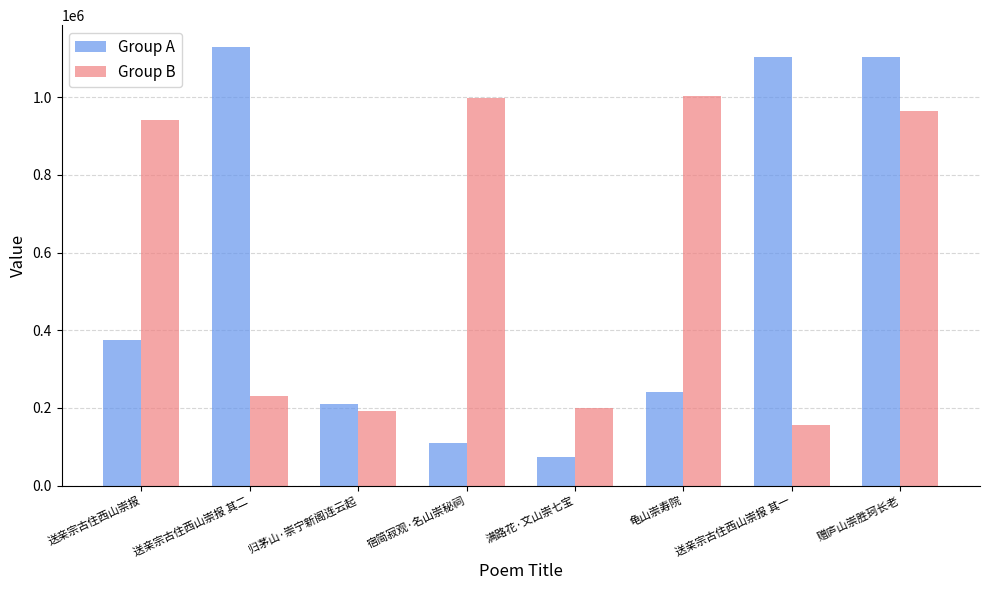

What is the total value across all series at 龟山崇寿院?

1243705